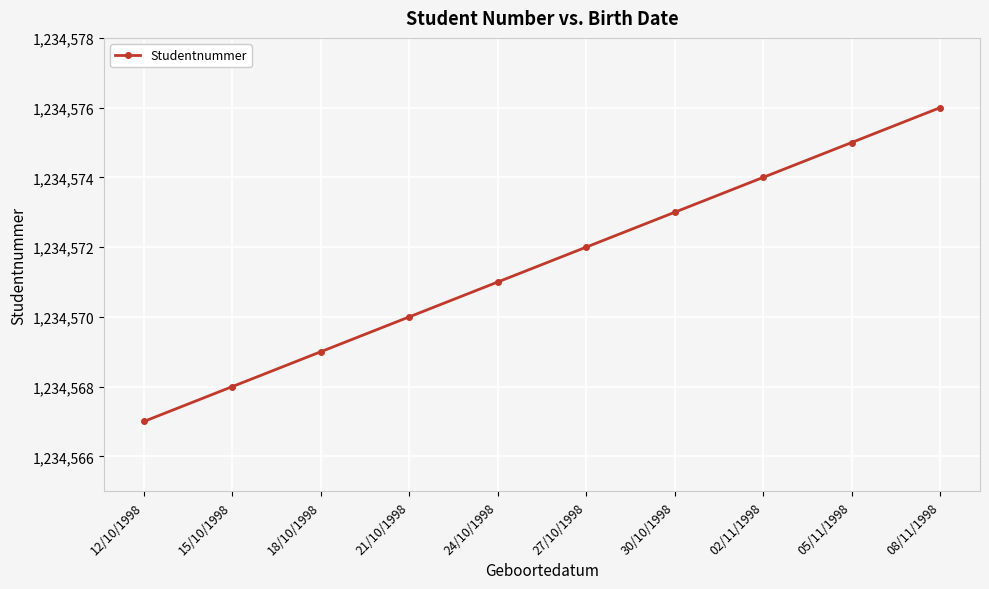

What is the smallest value displayed?

1234567